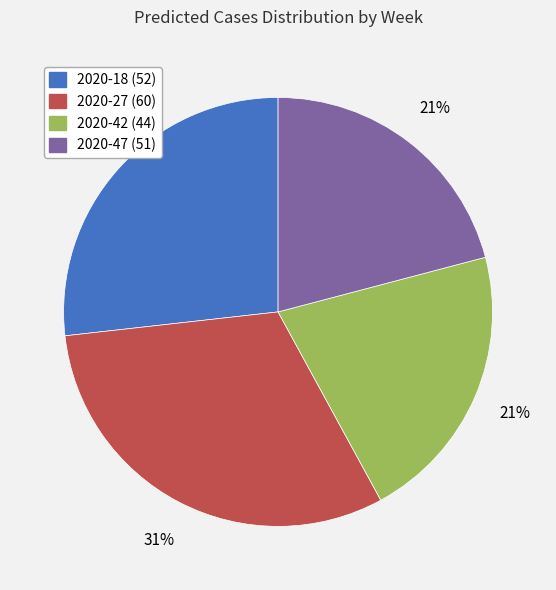

How many segments does this pie chart have?

4